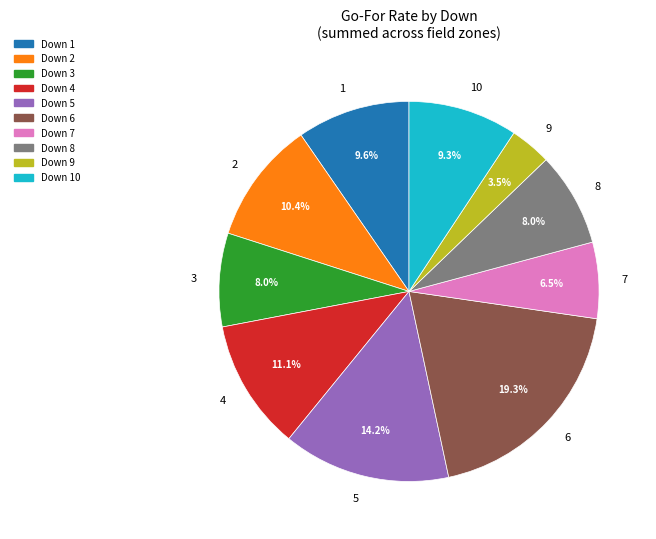

Does 8 account for over 50% of the chart?

No